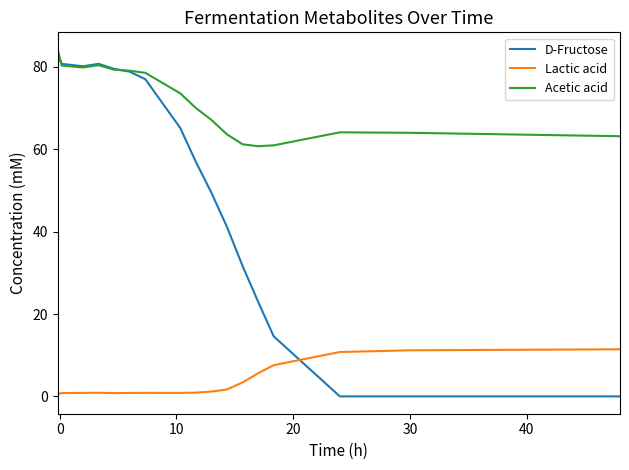

List the series in order of their overall mean, lowest first.

Lactic acid, D-Fructose, Acetic acid